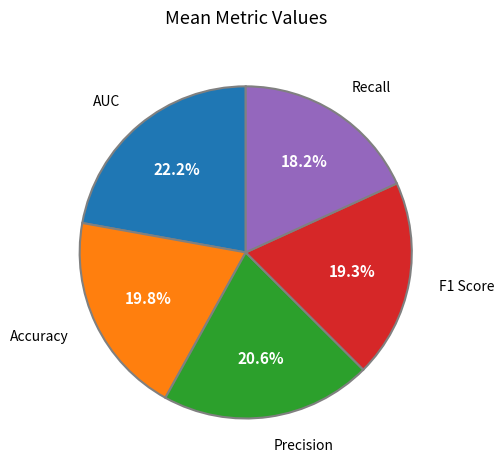

Is there a majority slice in this chart?

No